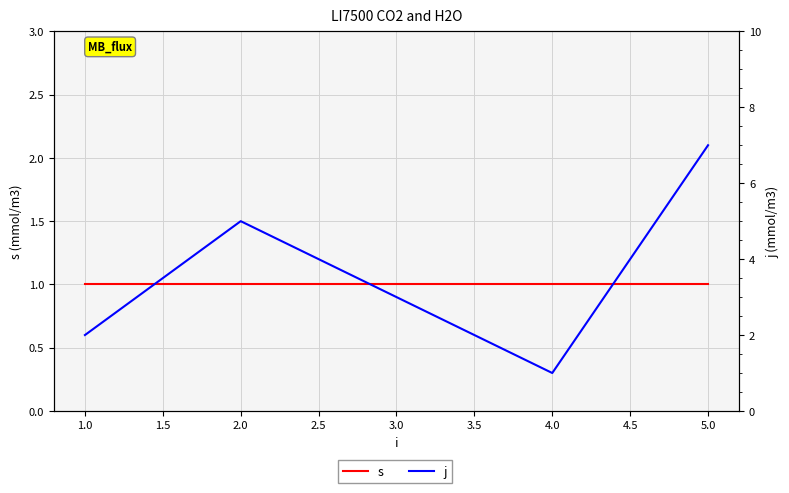

What is the lowest value of the j series?

1